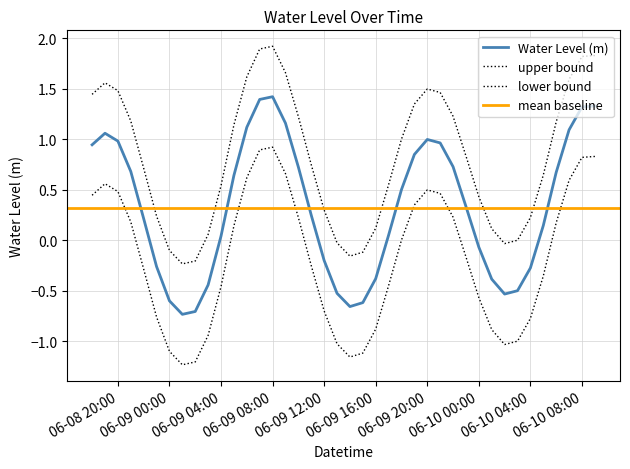

What is the label of the 40th point from the left?

2023-06-10 09:00:00